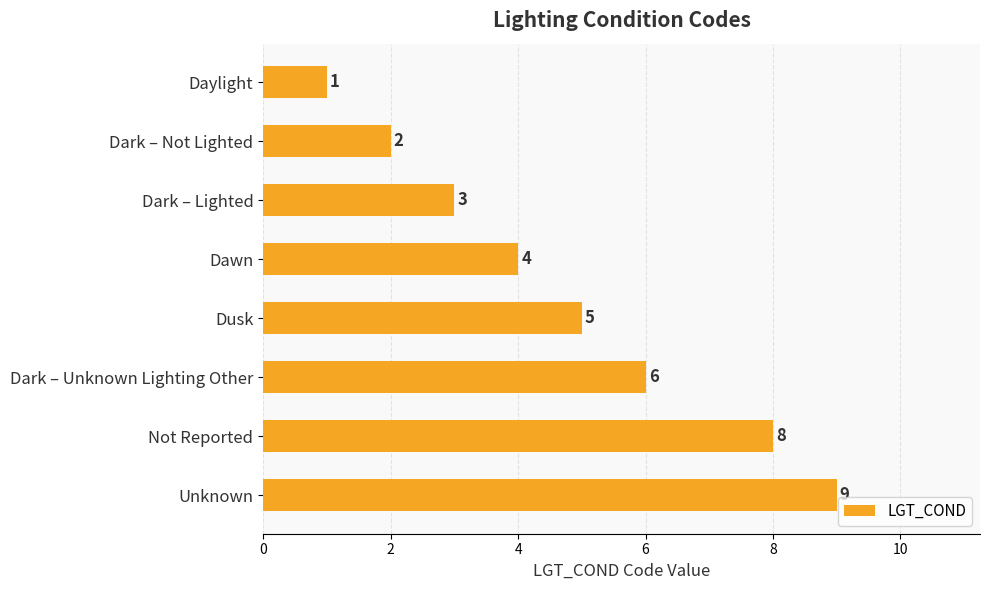

What position from the top is Dawn?

4